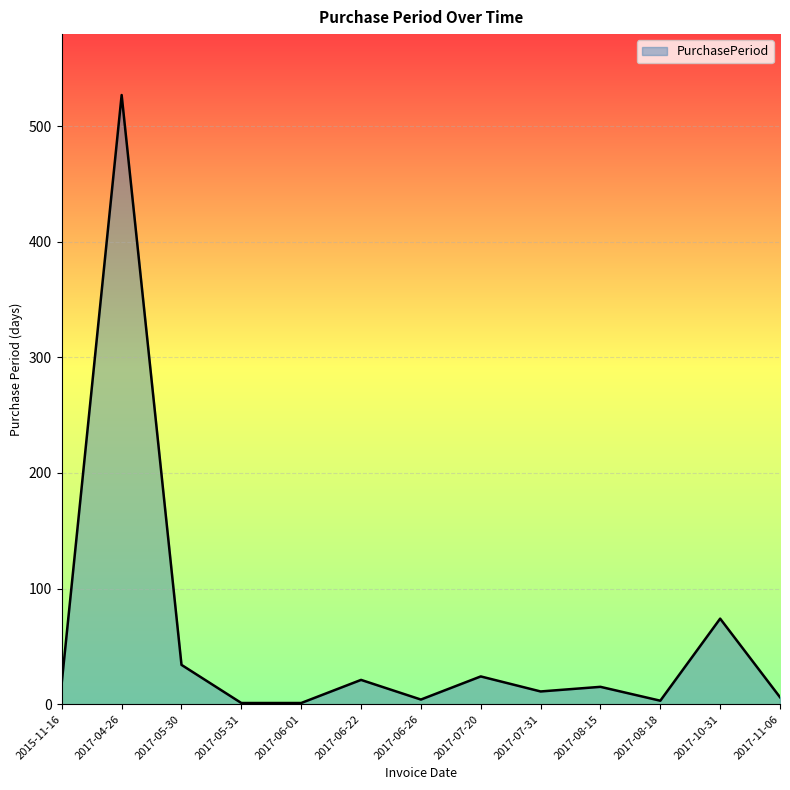

What is the greatest value displayed?

527